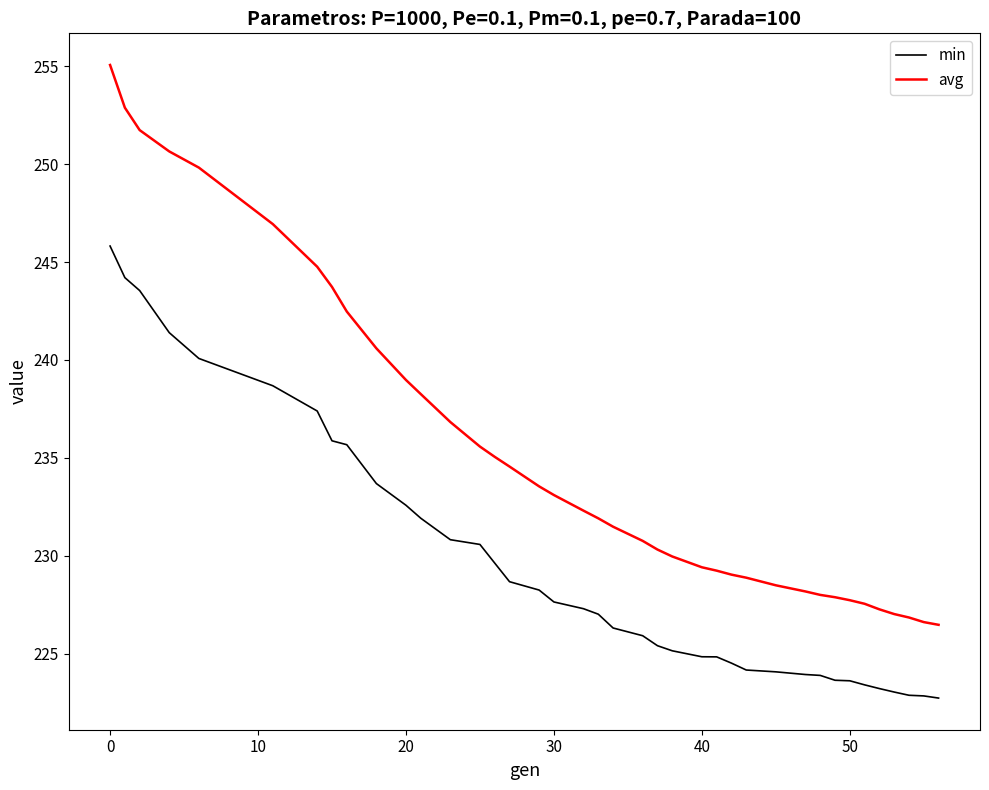

What is the lowest value of the min series?

222.7